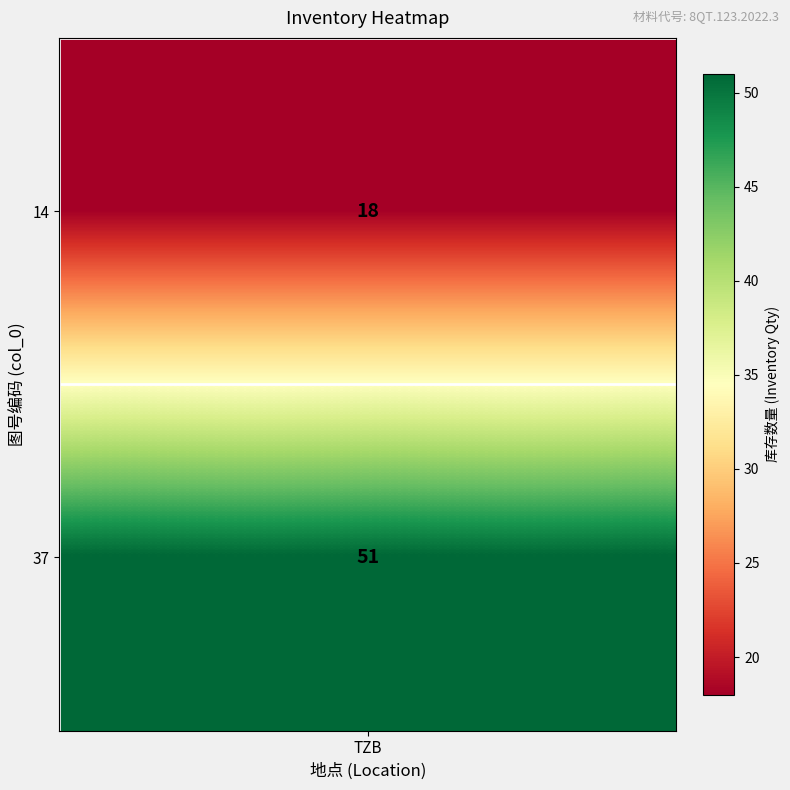

What is the ratio of the value at 1 to the value at 0?

2.8